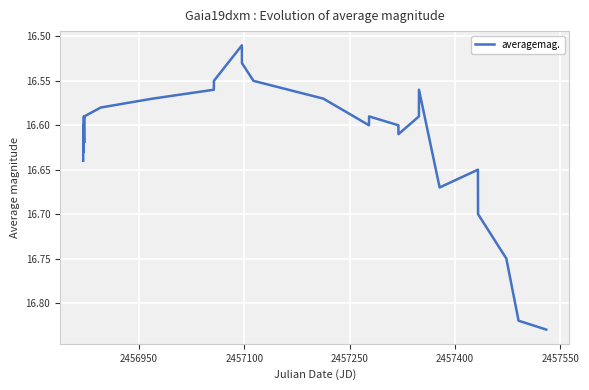

Reading right to left, what are all the values shown in this chart?

16.8	16.8	16.8	16.7	16.6	16.7	16.6	16.6	16.6	16.6	16.6	16.6	16.6	16.6	16.5	16.5	16.6	16.6	16.6	16.6	16.6	16.6	16.6	16.6	16.6	16.6	16.6	16.6	16.6	16.6